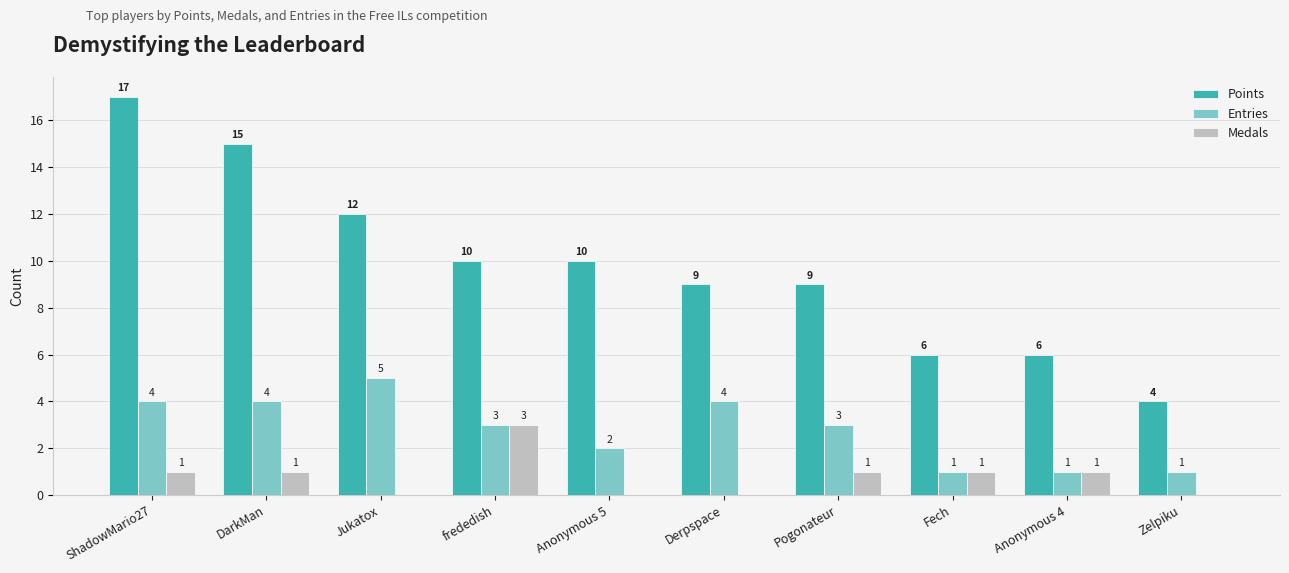

Which series has the largest total across all categories?

Points